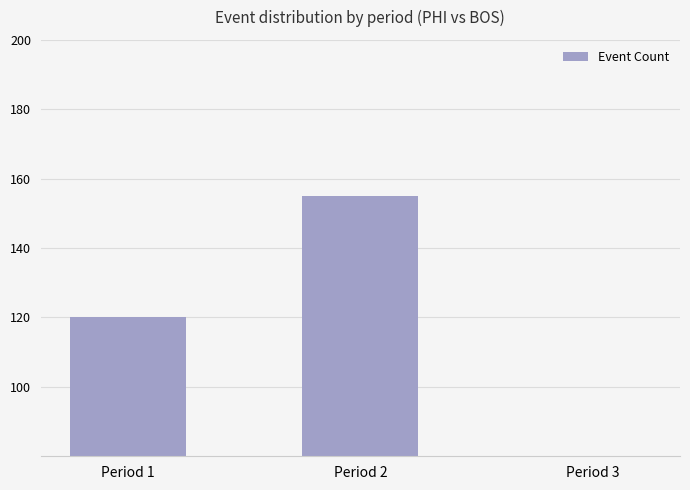

What is the difference between the values at Period 2 and Period 1?

35